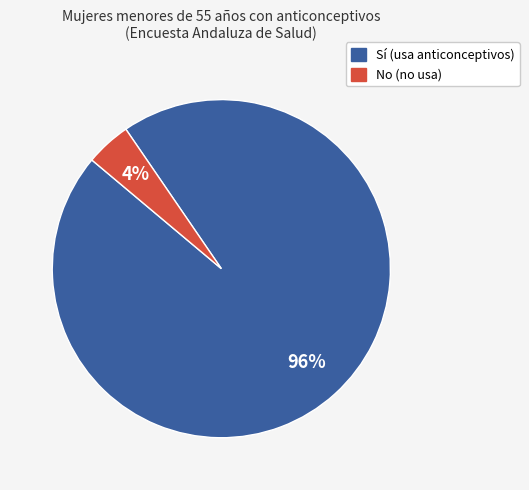

What is the smallest slice in the pie chart?

No (no usa)